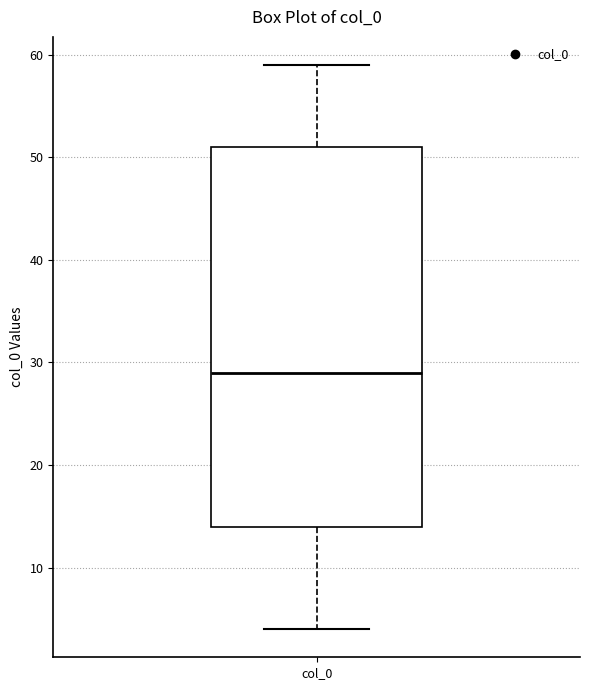

Transcribe this box plot: give where the median line is, the range the box spans, and where the two whiskers end, as read against the y-axis. The values are not printed on the chart, so give them approximately, as read against the axis.

median 29, box 14 to 51, whiskers 4 to 59